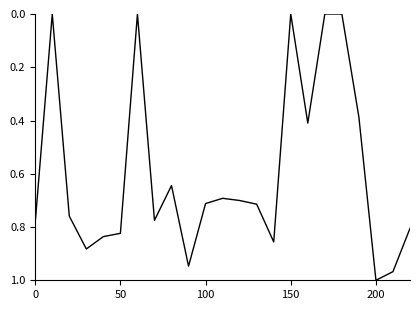

How many lines are shown in the chart?

1